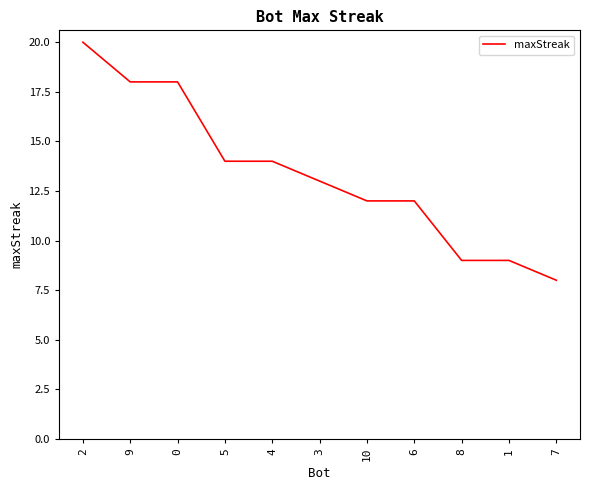

Reading left to right, transcribe all the data shown in this chart.

2=20	9=18	0=18	5=14	4=14	3=13	10=12	6=12	8=9	1=9	7=8